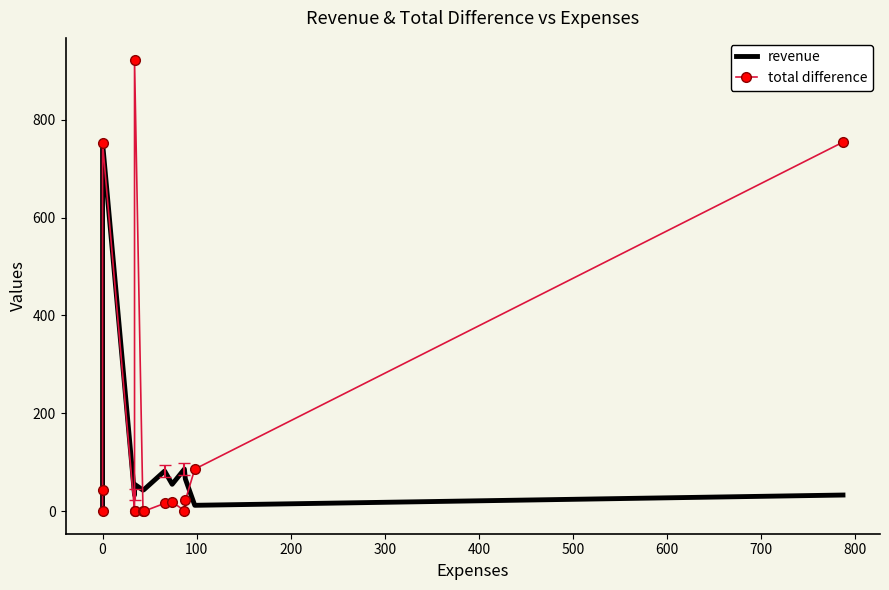

In total difference, how many points are higher than both neighbors (excluding endpoints)?

3